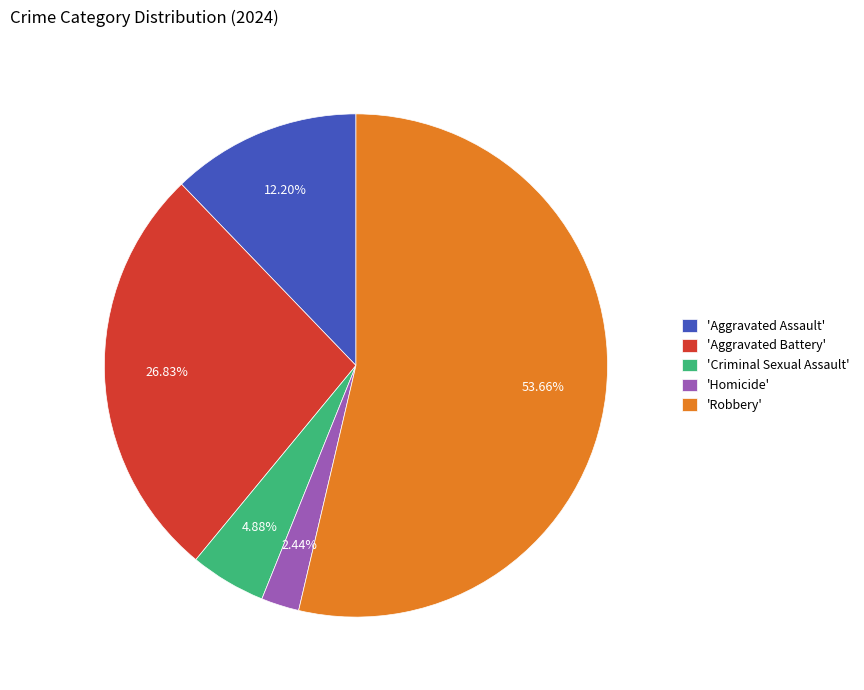

Which category accounts for the majority?

'Robbery'